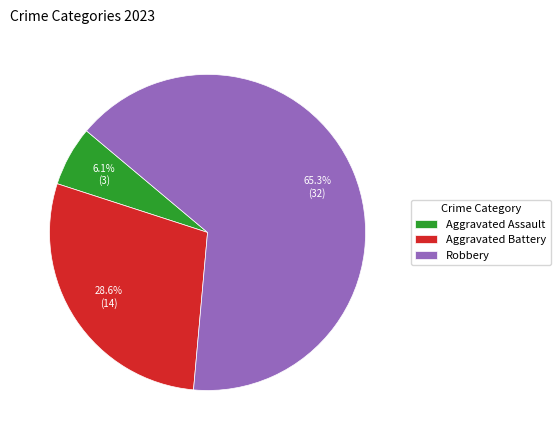

How many segments does this pie chart have?

3